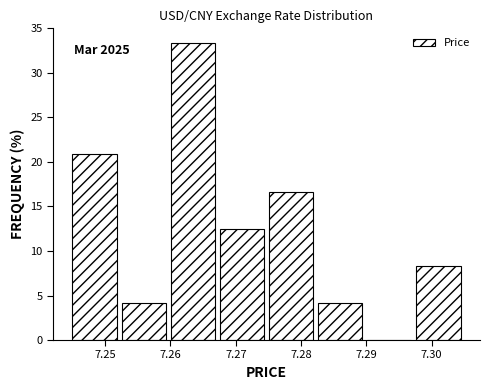

Which range on the x-axis has the tallest bar?

7.260 to 7.267